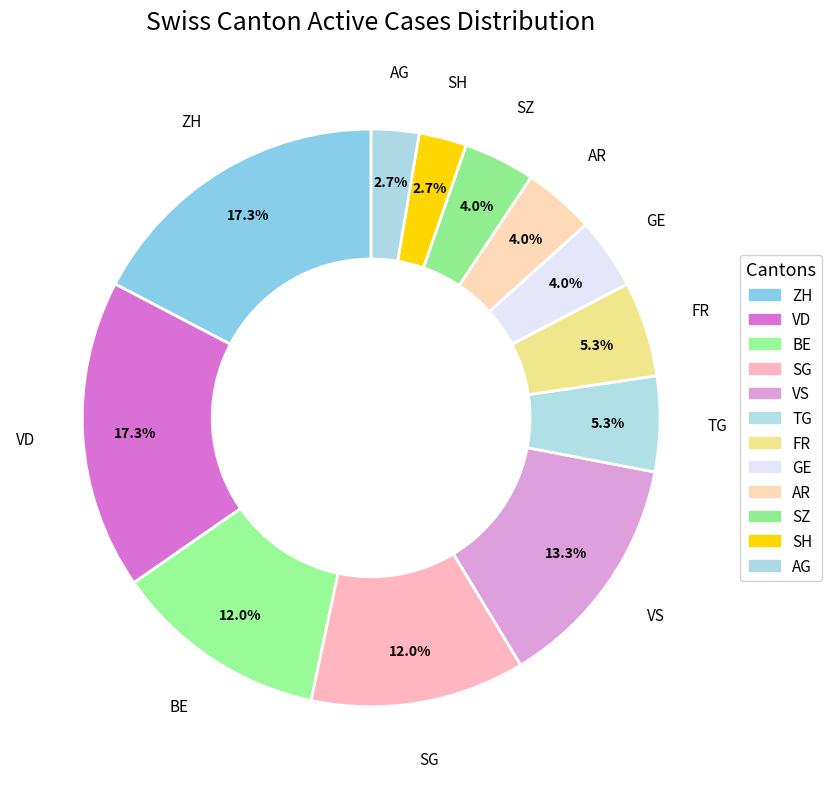

Count the number of slices in the pie.

12